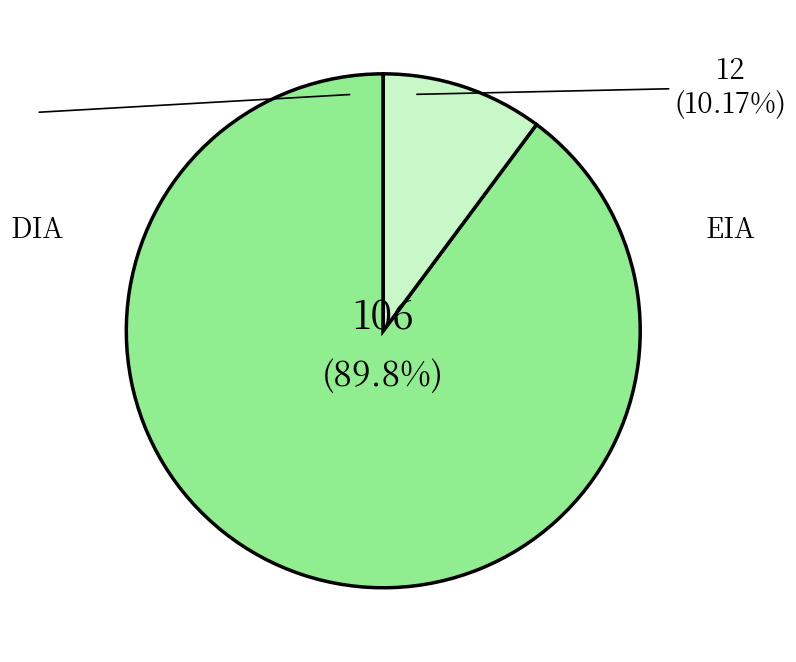

How many segments does this pie chart have?

2